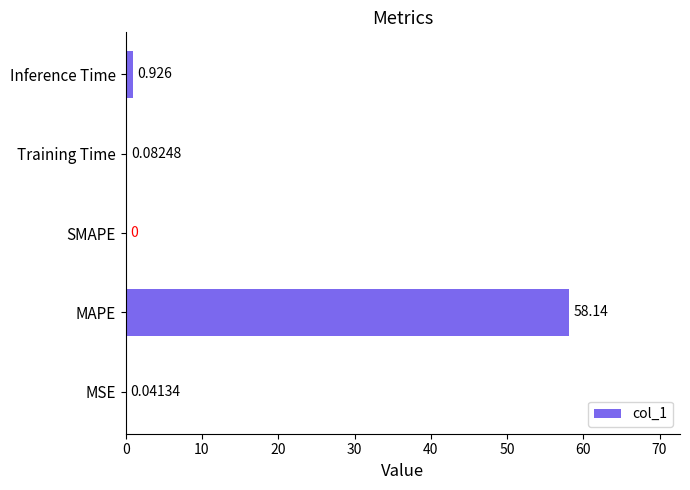

Between Training Time and SMAPE, which is larger?

Training Time